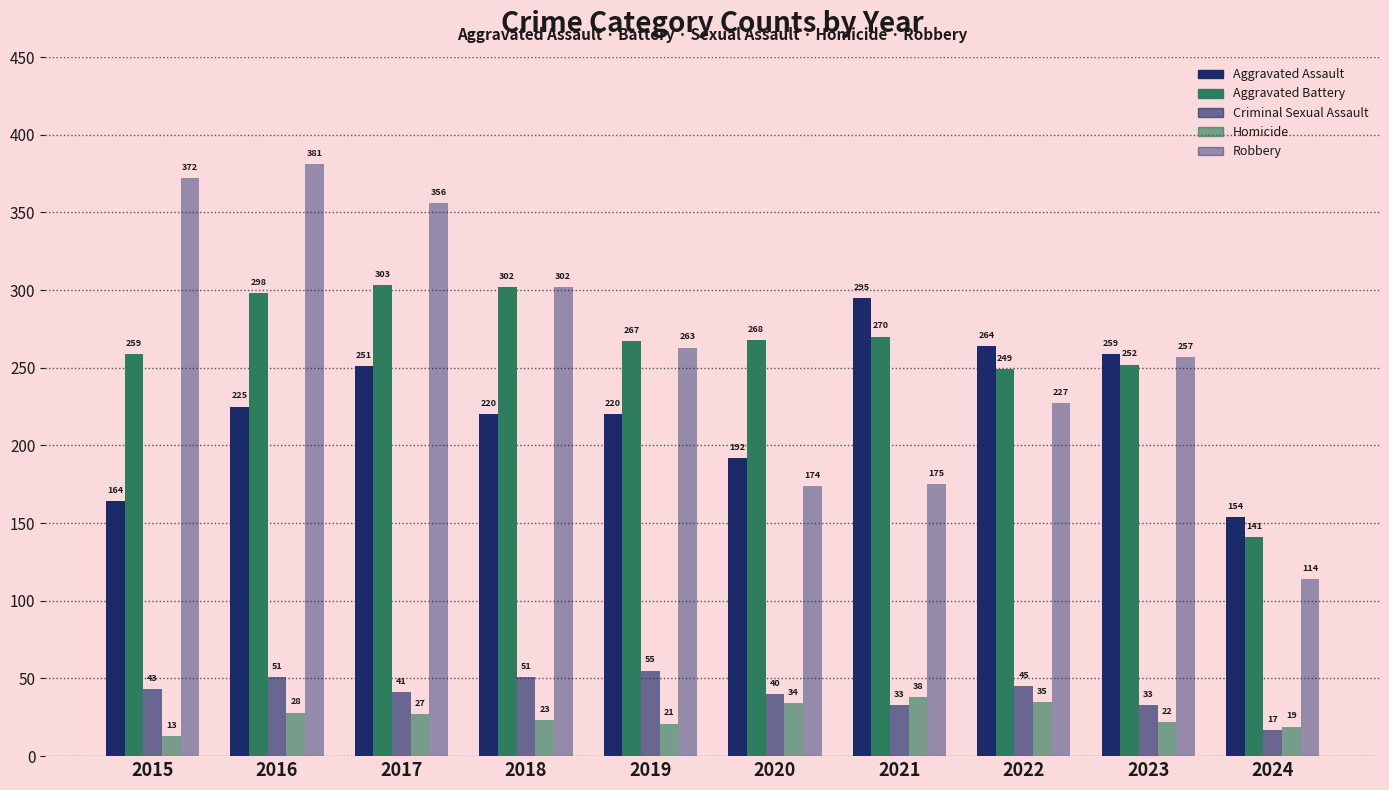

How many bars are there in total?

50